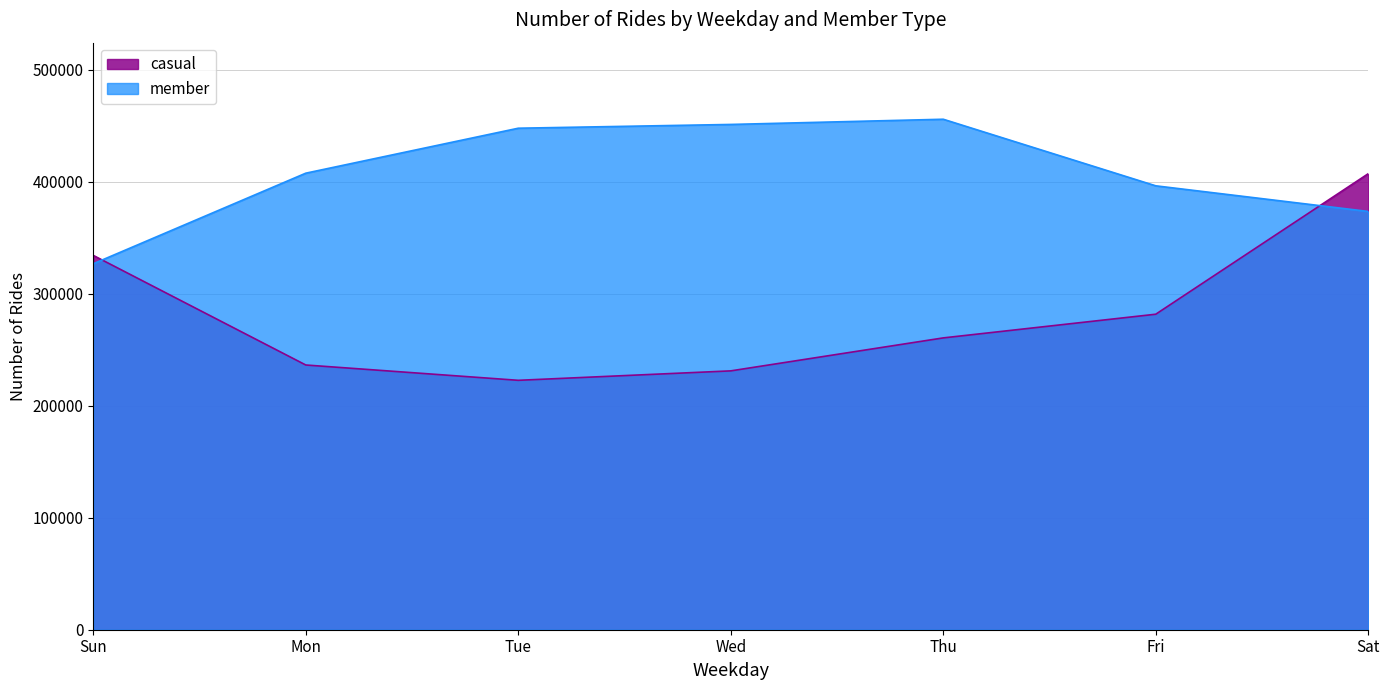

Is it true that casual equals 334337 at Sun?

True